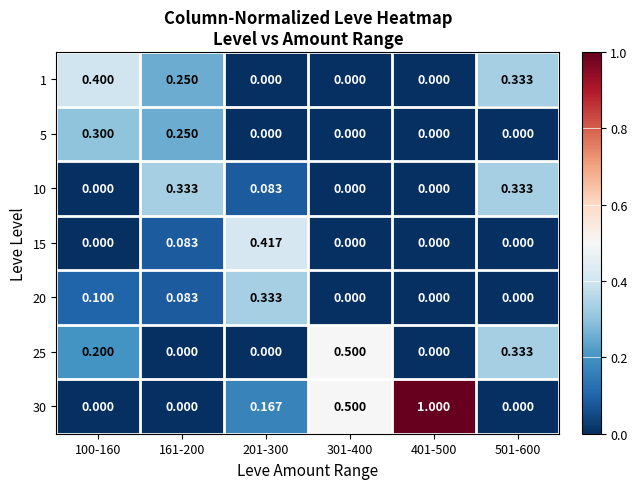

Is the value of 30 at 161-200 greater than the value of 25 at 501-600?

No